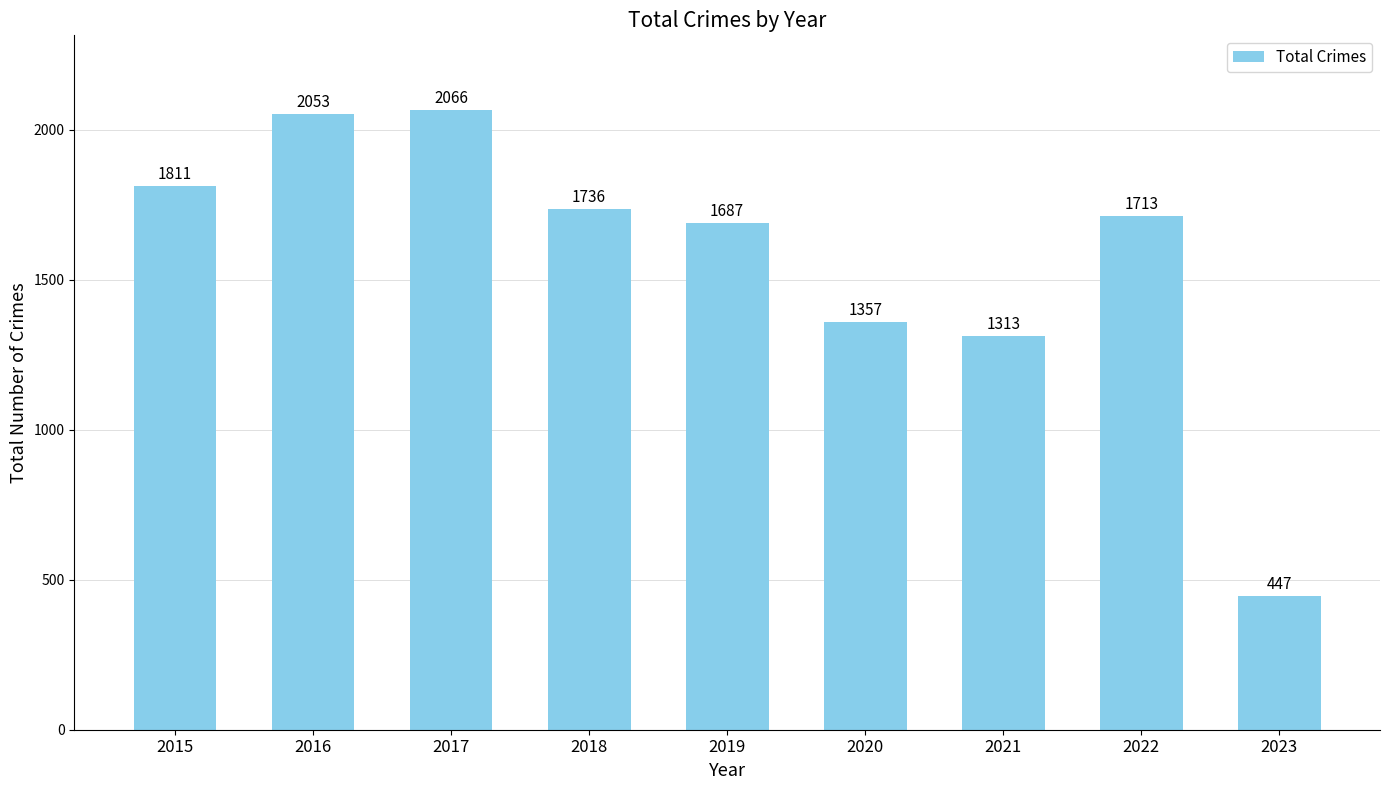

What is the minimum value shown in the chart?

447